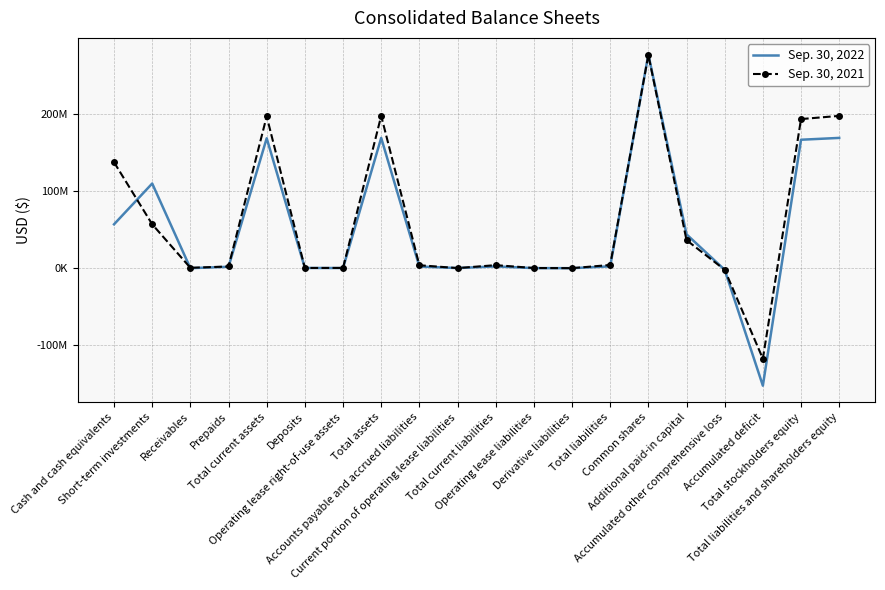

Where do Sep. 30, 2022 and Sep. 30, 2021 first cross each other?

Cash and cash equivalents and Short-term investments